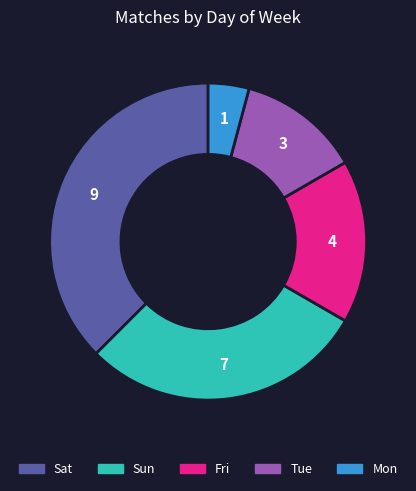

How many segments does this pie chart have?

5